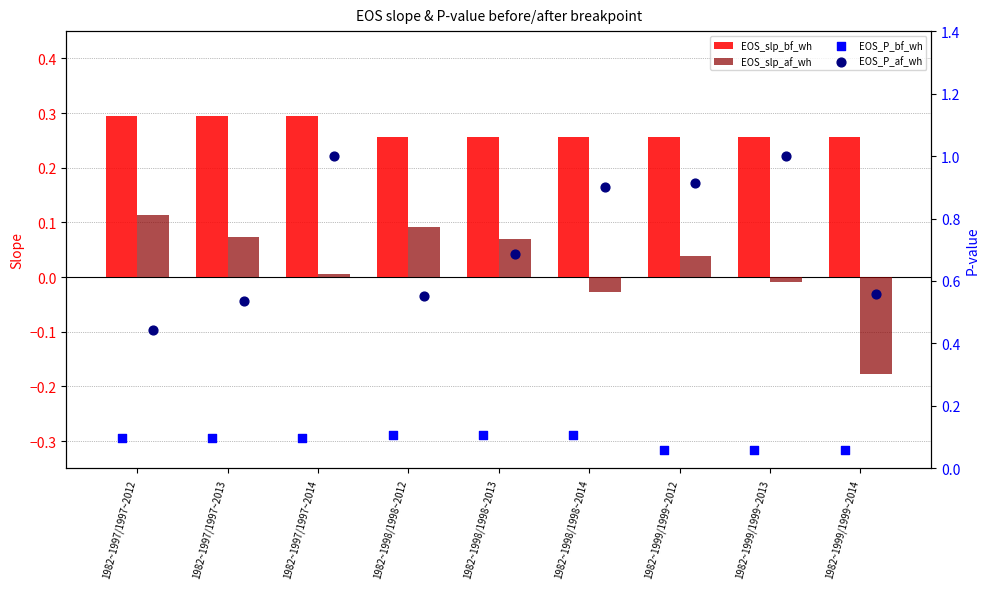

Which series has the largest total across all categories?

EOS_P_af_wh